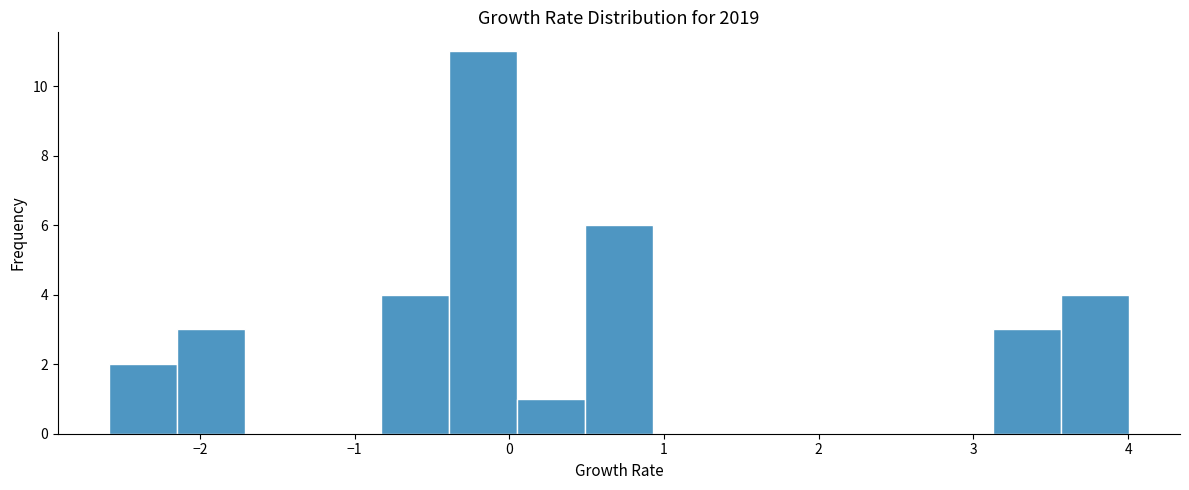

Reading left to right, transcribe this chart: for each bar, give the range it covers on the x-axis and its height. Neither the bar edges nor the heights are printed on the chart, so give them approximately, as read against the axes.

-2.6 to -2.1: 2
-2.1 to -1.7: 3
-1.7 to -1.3: 0
-1.3 to -0.8: 0
-0.8 to -0.4: 4
-0.4 to 0.0: 11
0.0 to 0.5: 1
0.5 to 0.9: 6
0.9 to 1.4: 0
1.4 to 1.8: 0
1.8 to 2.2: 0
2.2 to 2.7: 0
2.7 to 3.1: 0
3.1 to 3.6: 3
3.6 to 4.0: 4